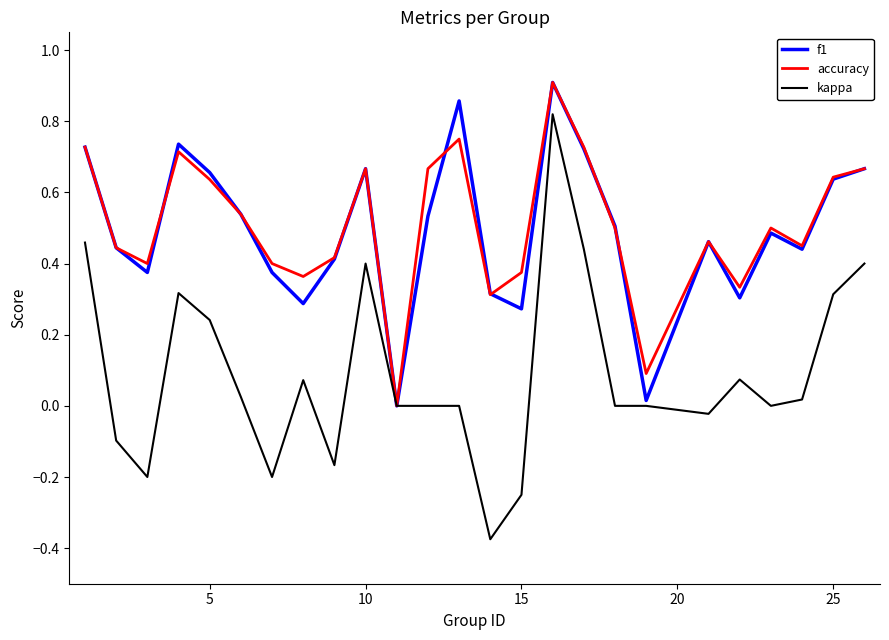

Which series has the widest spread of values?

kappa